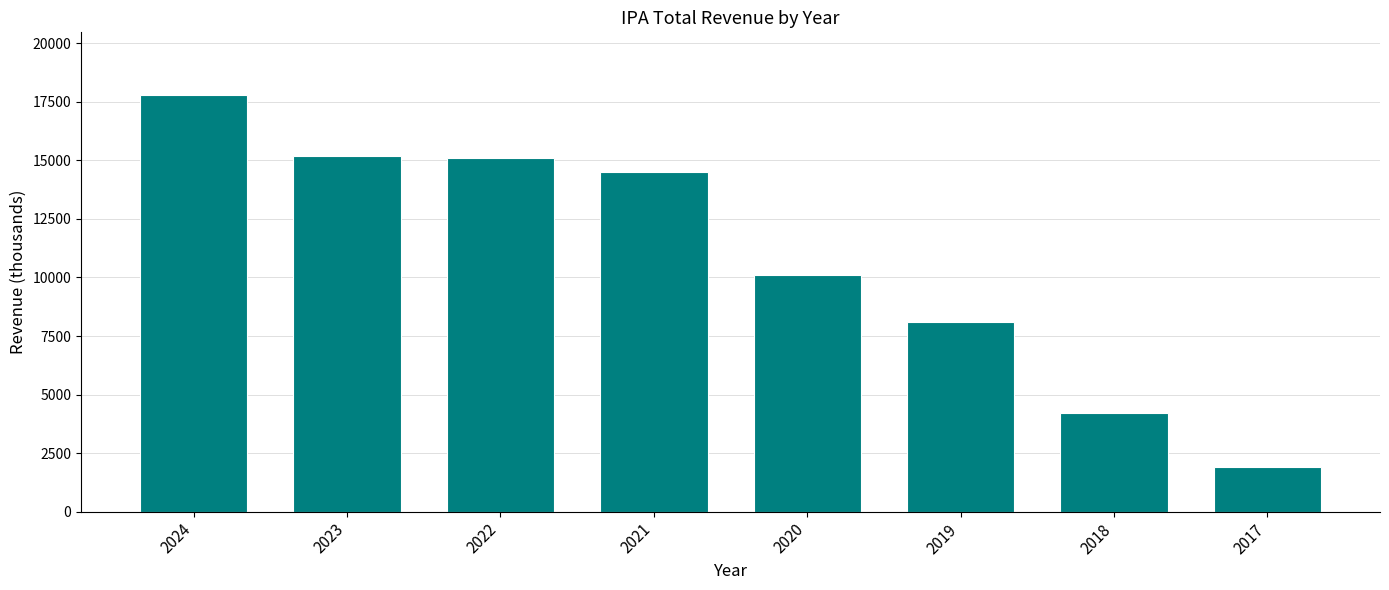

What value does the data have at 2021?

14500